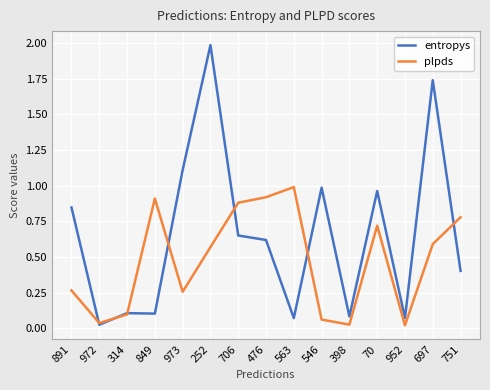

At how many categories does at least one series exceed 1?

3